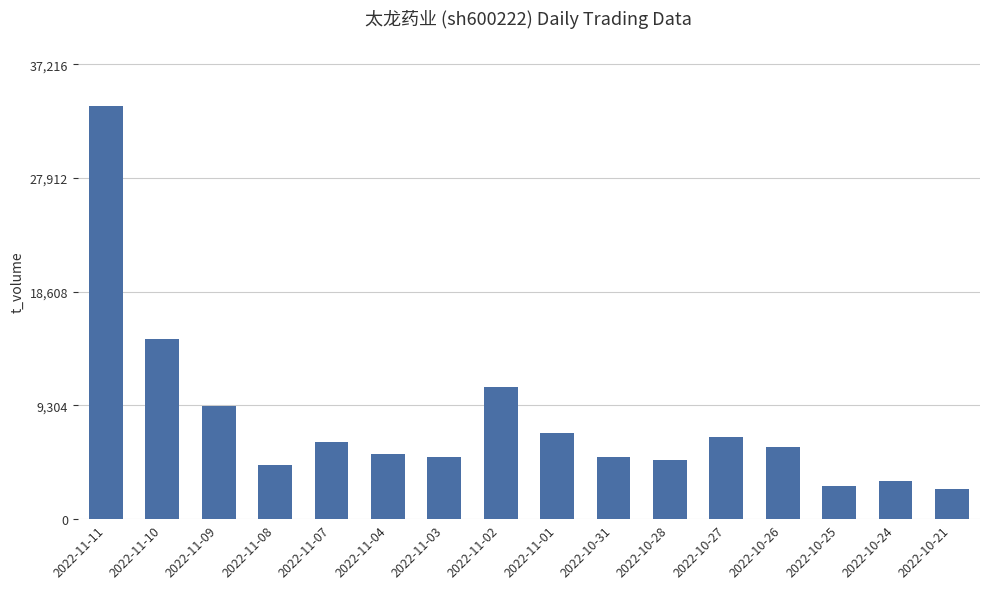

What is the label of the 15th bar from the left?

2022-10-24